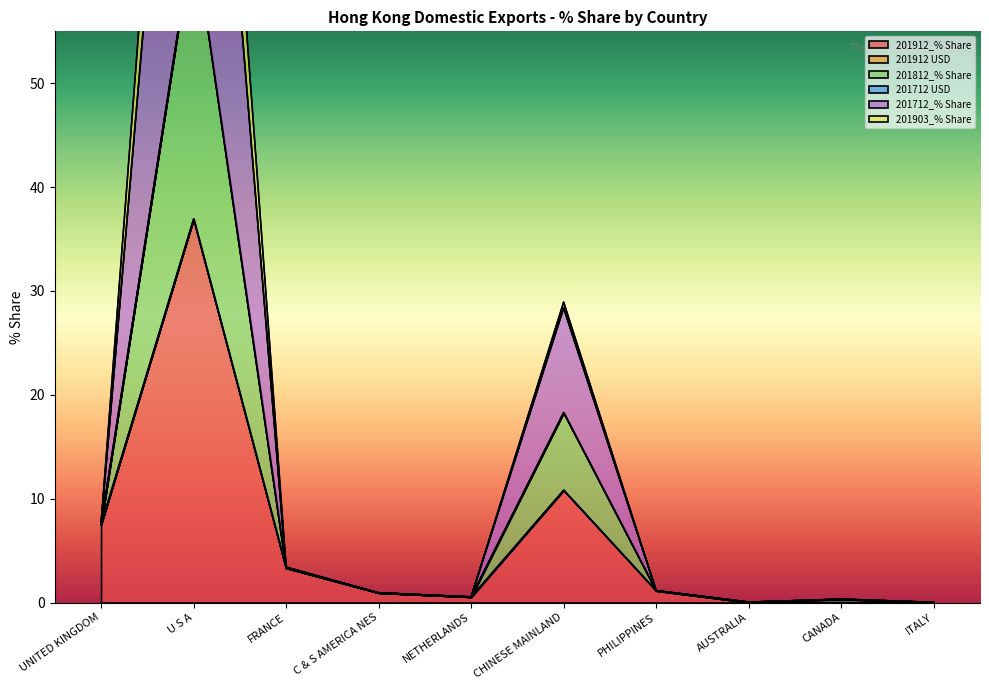

True or false: 201812_% Share and 201712_% Share cross at least once.

False